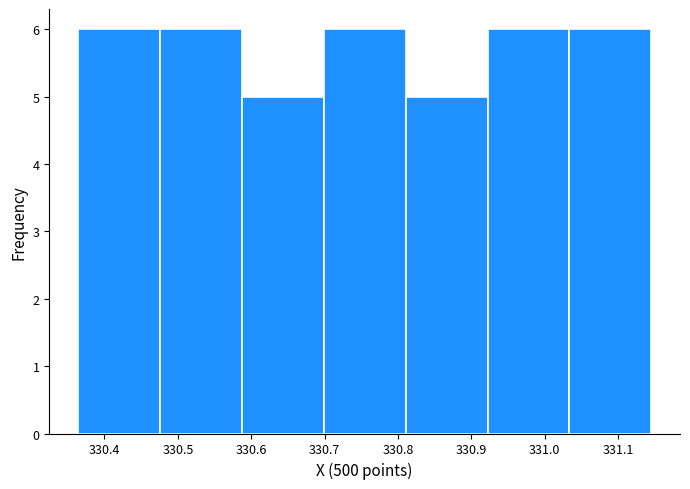

Reading left to right, transcribe this chart: for each bar, give the range it covers on the x-axis and its height. Neither the bar edges nor the heights are printed on the chart, so give them approximately, as read against the axes.

330.36 to 330.48: 6
330.48 to 330.59: 6
330.59 to 330.70: 5
330.70 to 330.81: 6
330.81 to 330.92: 5
330.92 to 331.03: 6
331.03 to 331.15: 6